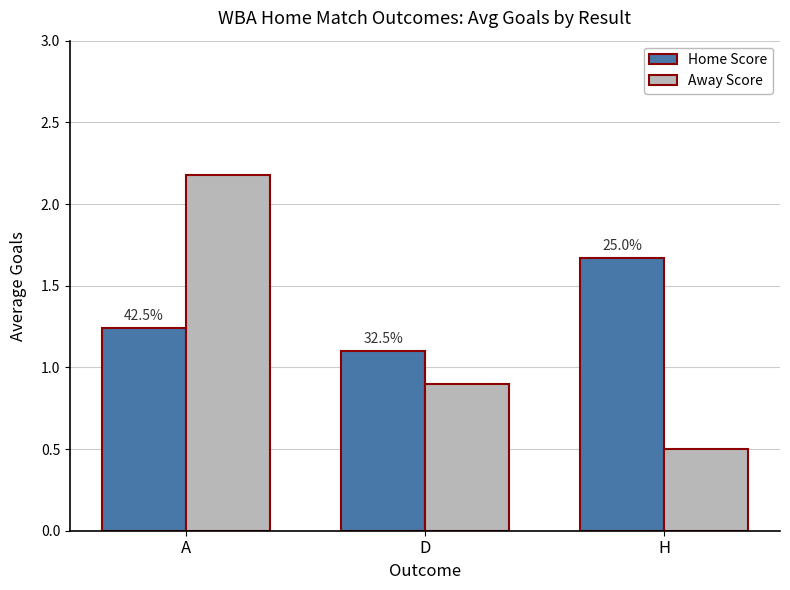

What is the minimum value shown in the chart?

0.5